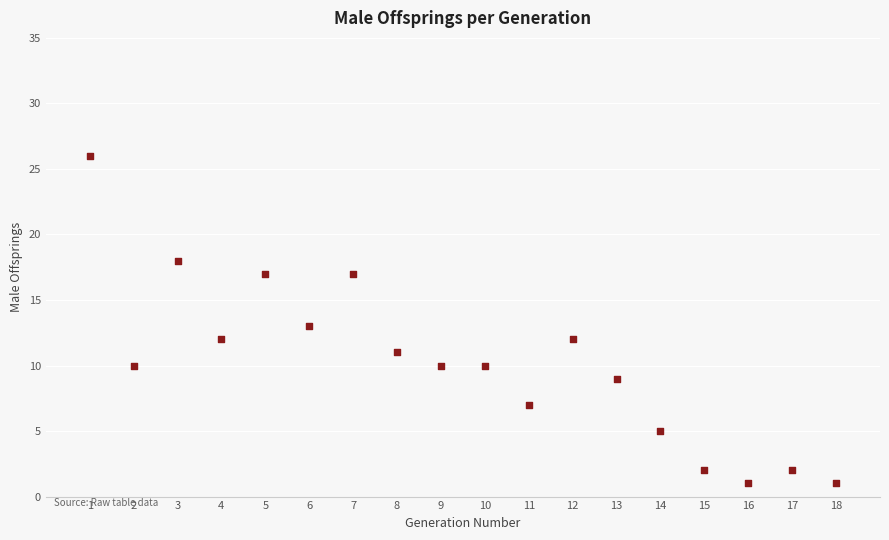

What is the range of Y values (max minus min)?

25